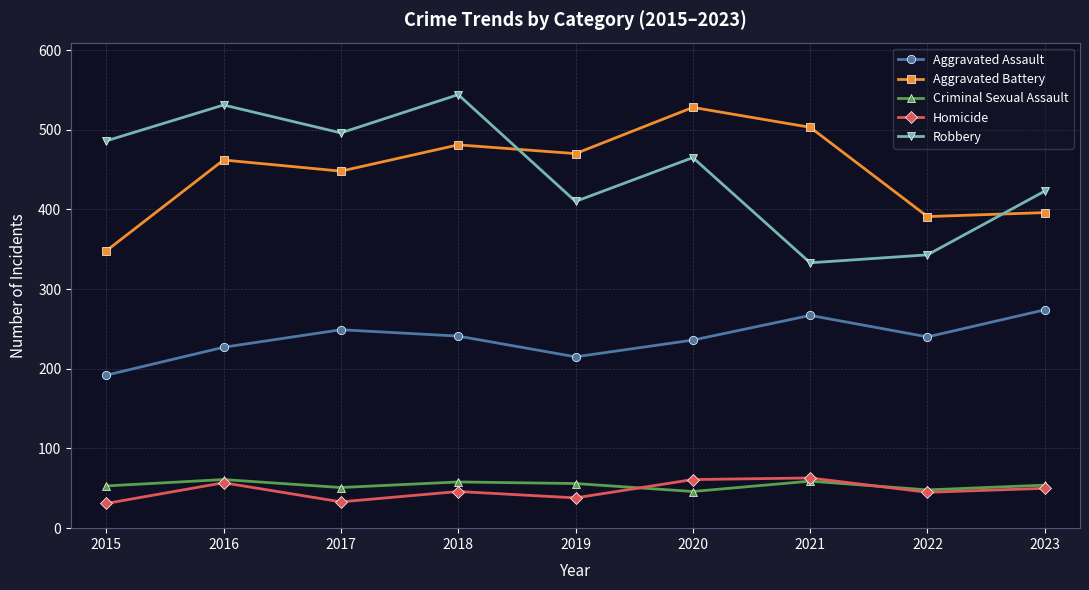

Is it true that Robbery equals 142 at 2022?

False